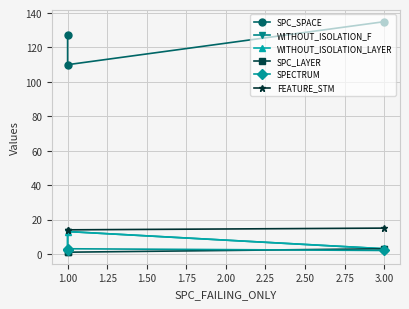

How many SPC_SPACE values are between 110 and 135?

3